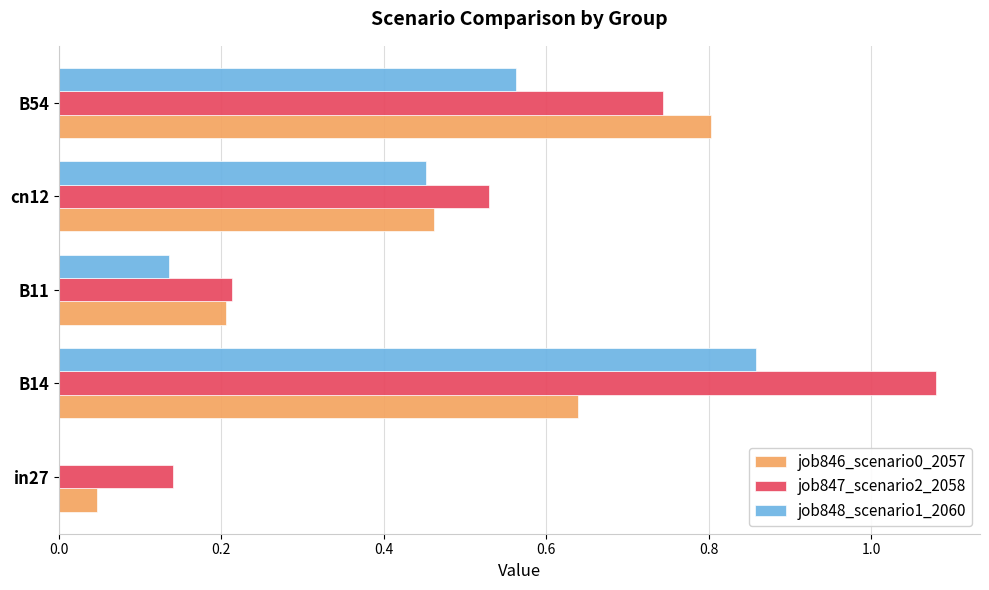

How many positive values does the job848_scenario1_2060 series have?

4